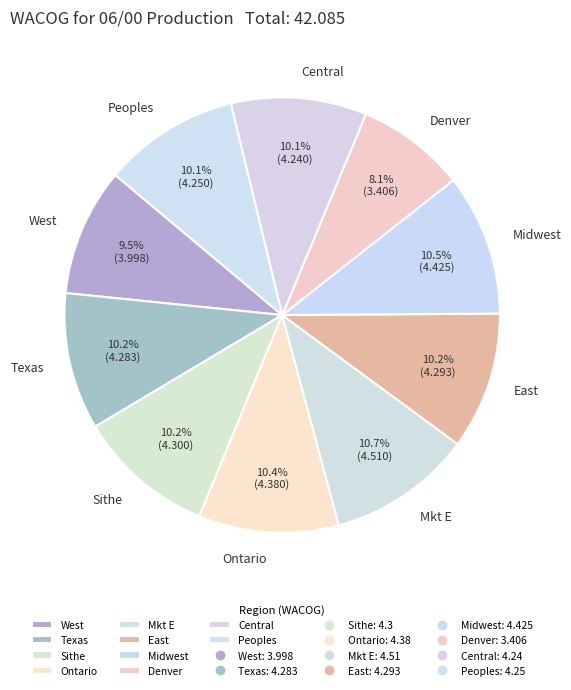

What percentage is NOT represented by Peoples?

89.9%